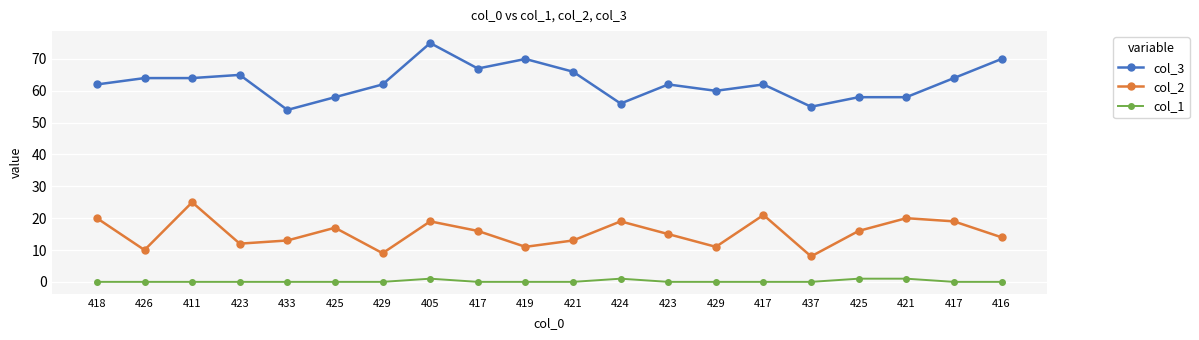

True or false: col_2 and col_3 intersect in this chart.

False